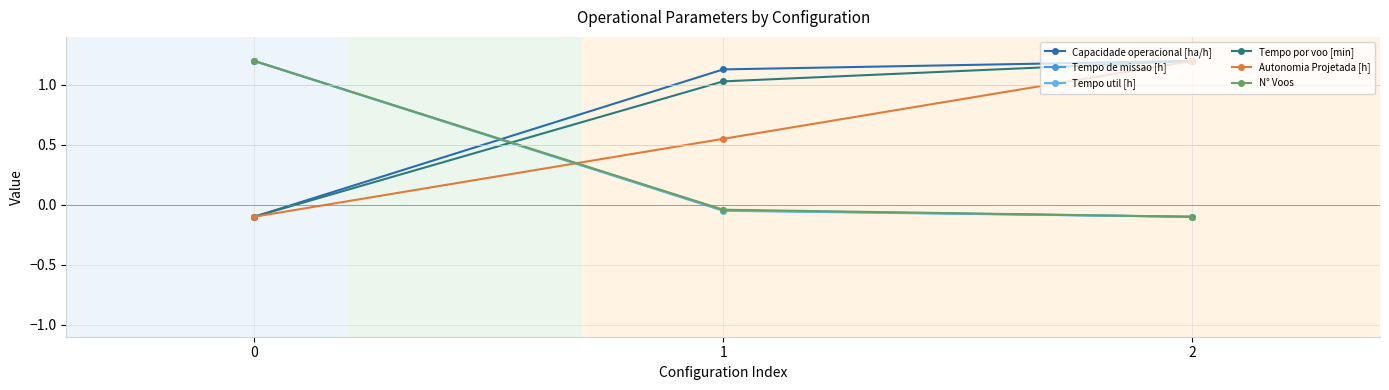

How many lines are shown in the chart?

6